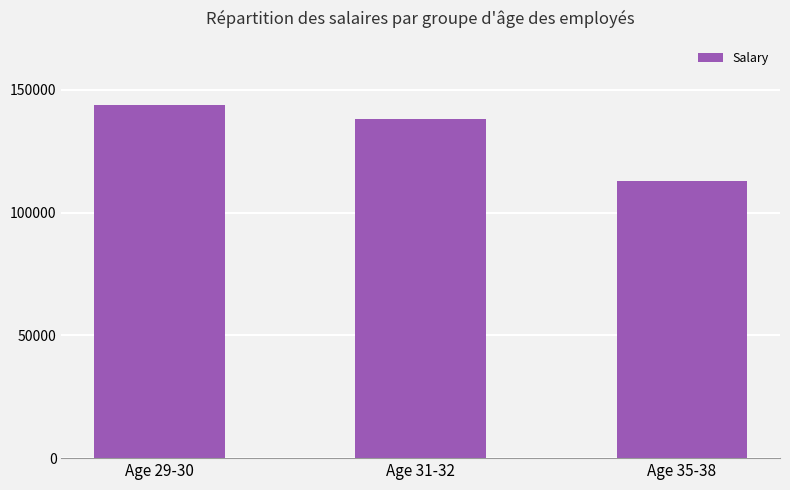

Rank the categories by value from highest to lowest.

Age 29-30, Age 31-32, Age 35-38